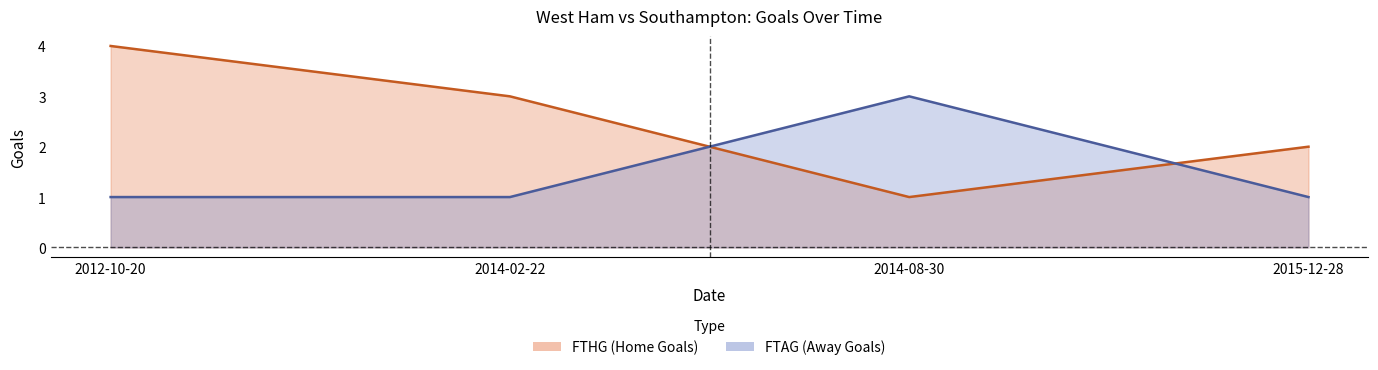

What is the total value across all series at 2014-08-30?

4